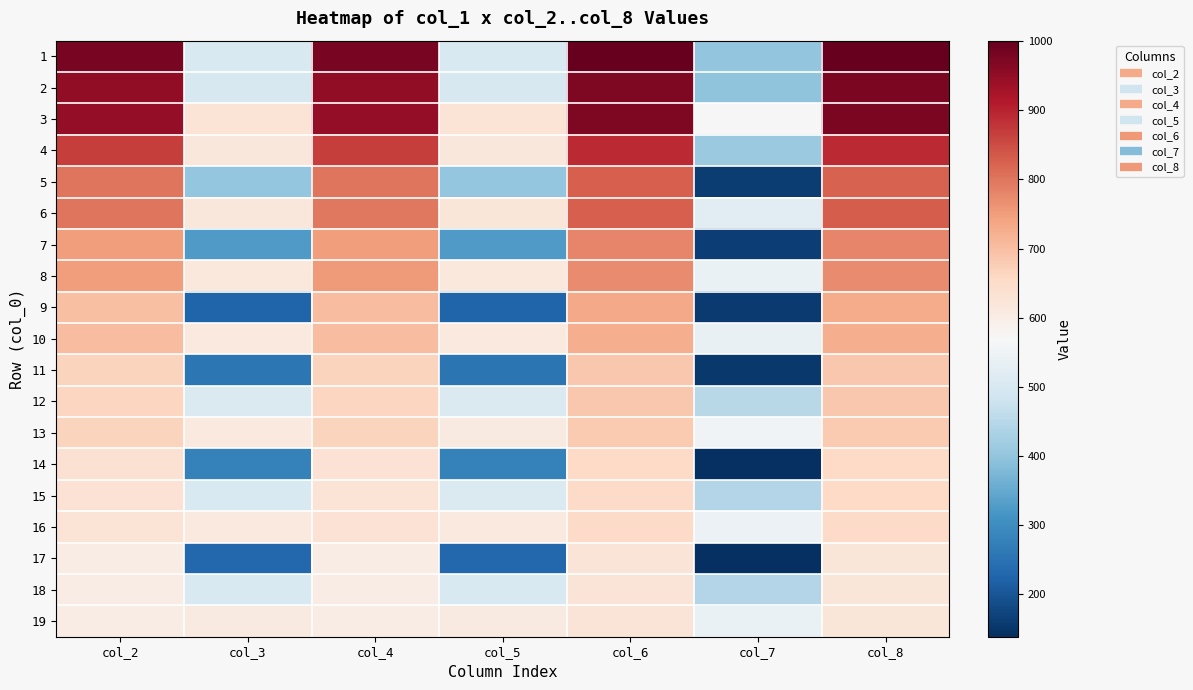

Which has a higher value, col_3 or col_6?

col_6